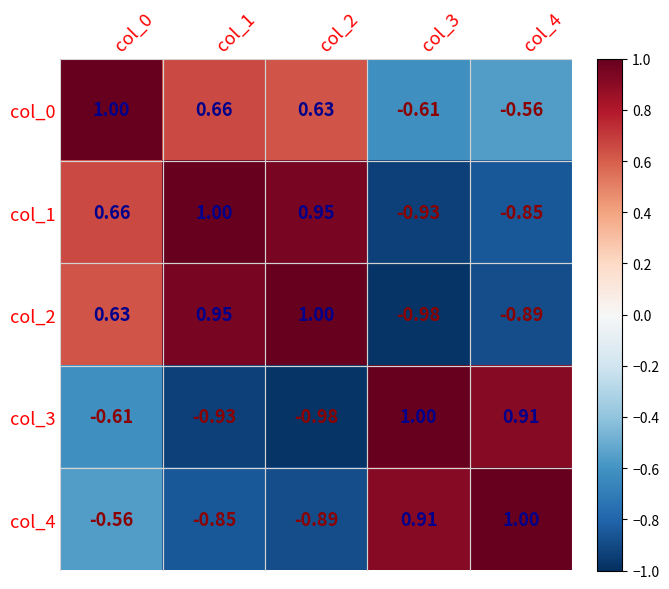

How many series are shown in this chart?

5